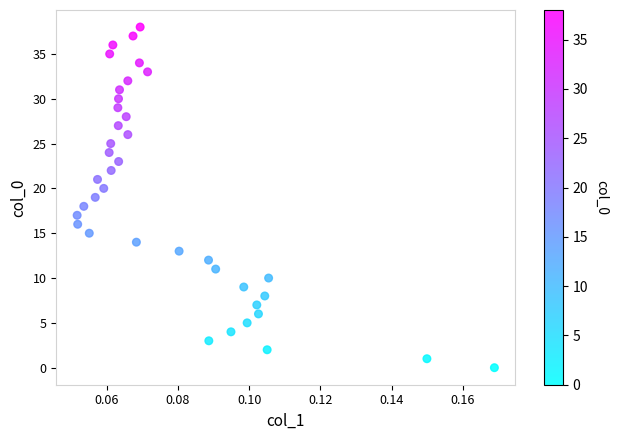

What is the range of Y values (max minus min)?

38